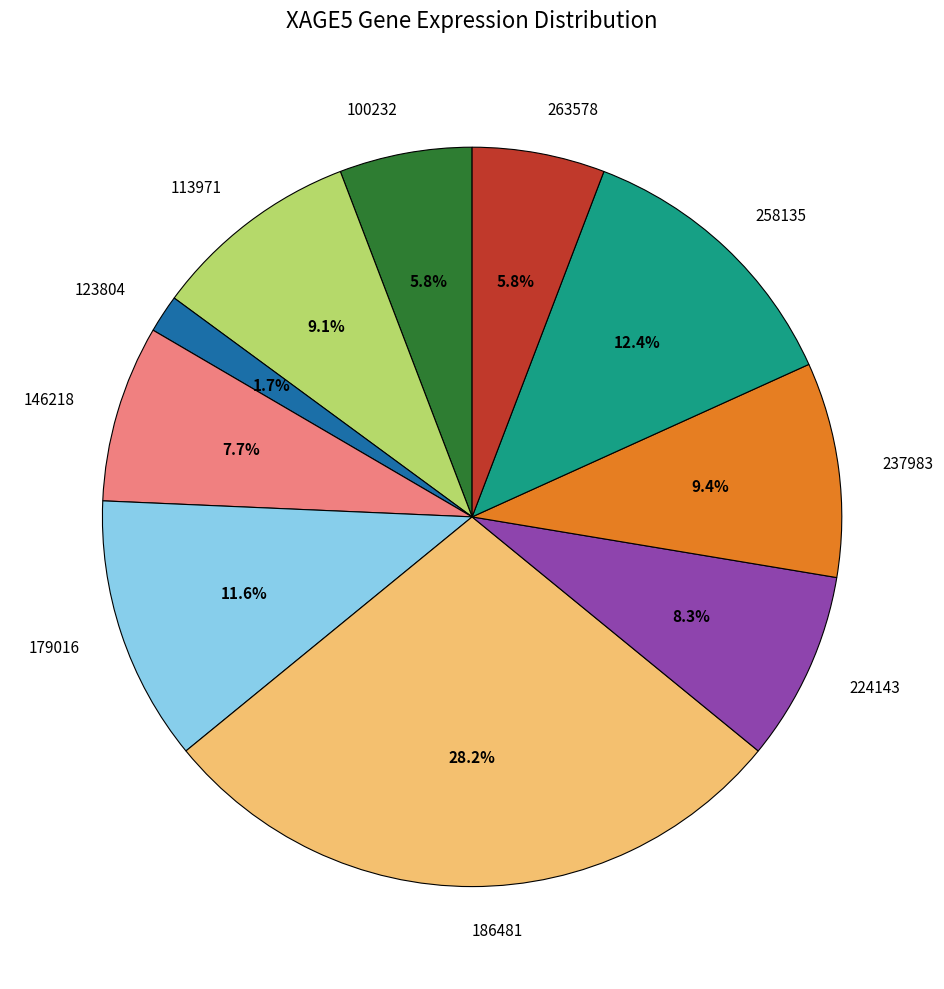

What percentage is the 179016 slice, to the nearest percent?

12%